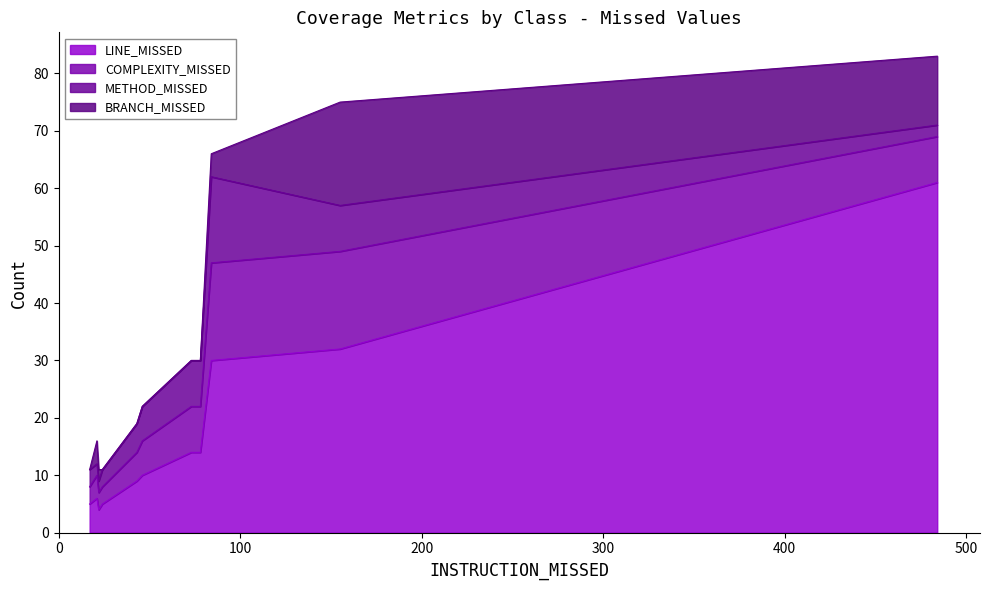

What is the lowest value of the LINE_MISSED series?

4